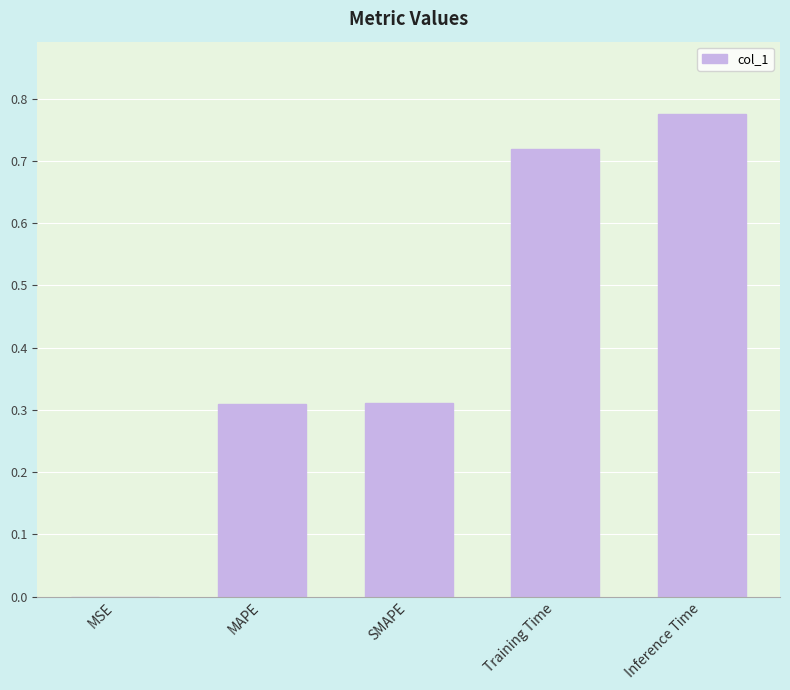

Which category has the highest value across all series?

Inference Time